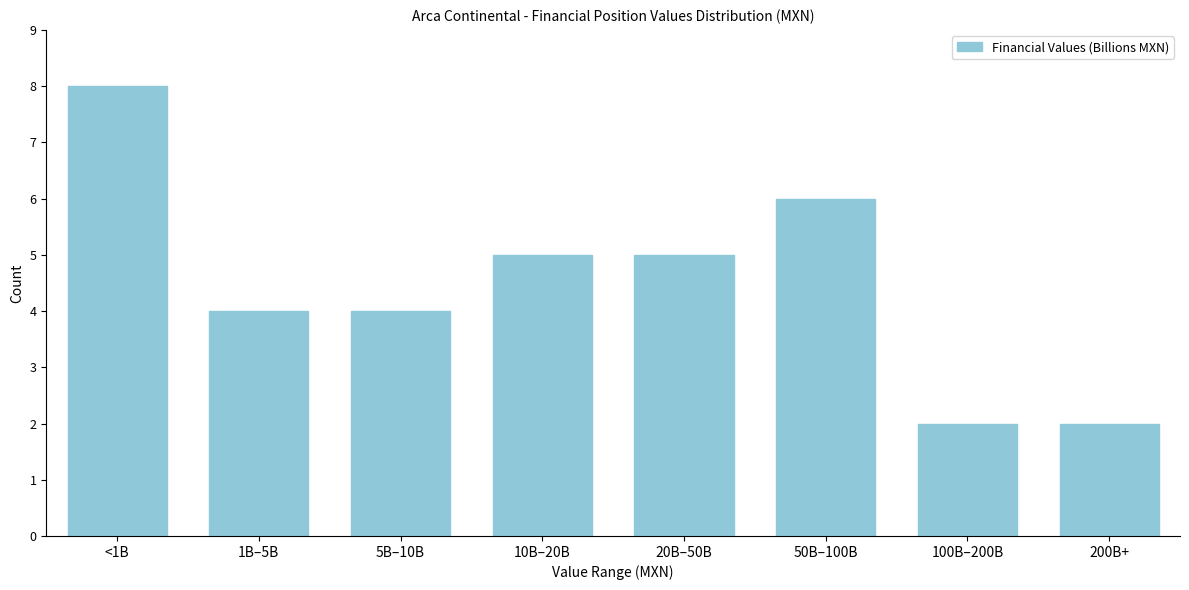

Reading left to right, transcribe all the data shown in this chart.

<1B=8	1B–5B=4	5B–10B=4	10B–20B=5	20B–50B=5	50B–100B=6	100B–200B=2	200B+=2